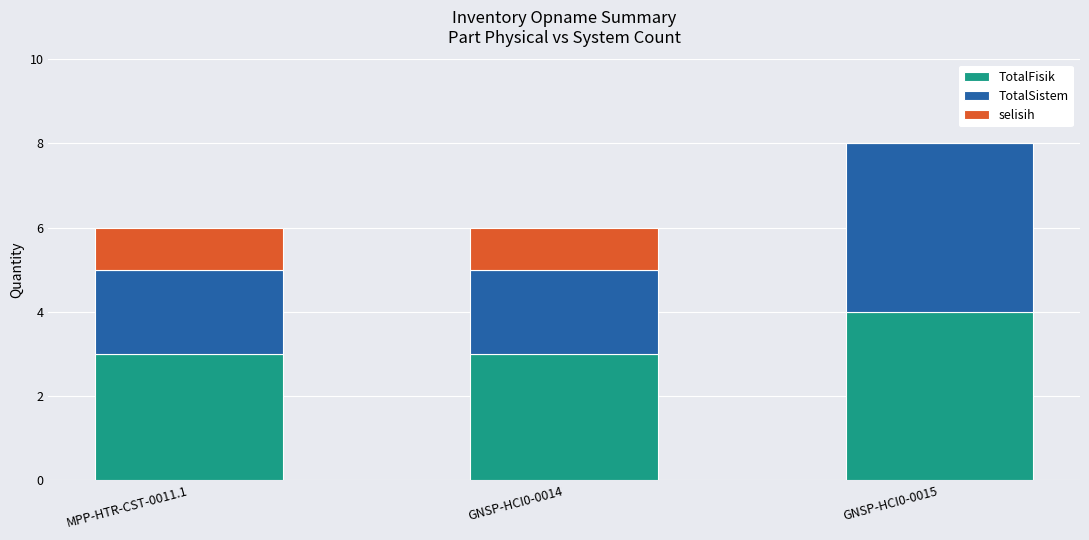

At which category is the sum across all series the highest?

GNSP-HCI0-0015